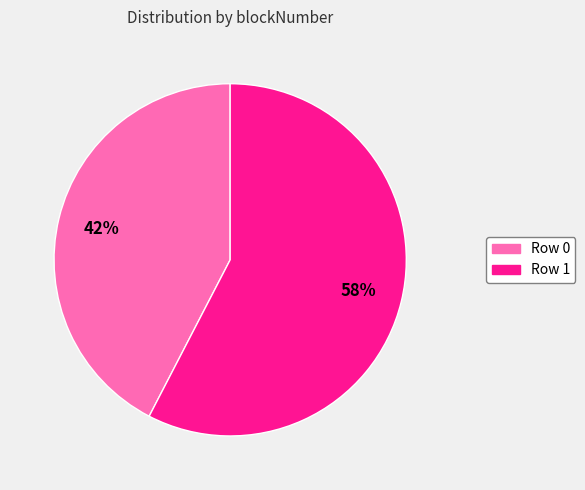

To the nearest percent, what is the average slice percentage?

50%